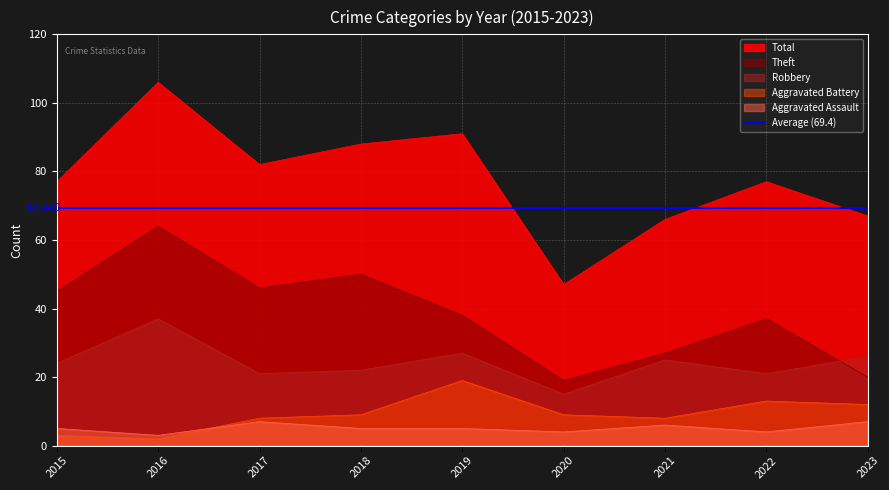

True or false: Aggravated Battery and Theft intersect in this chart.

False